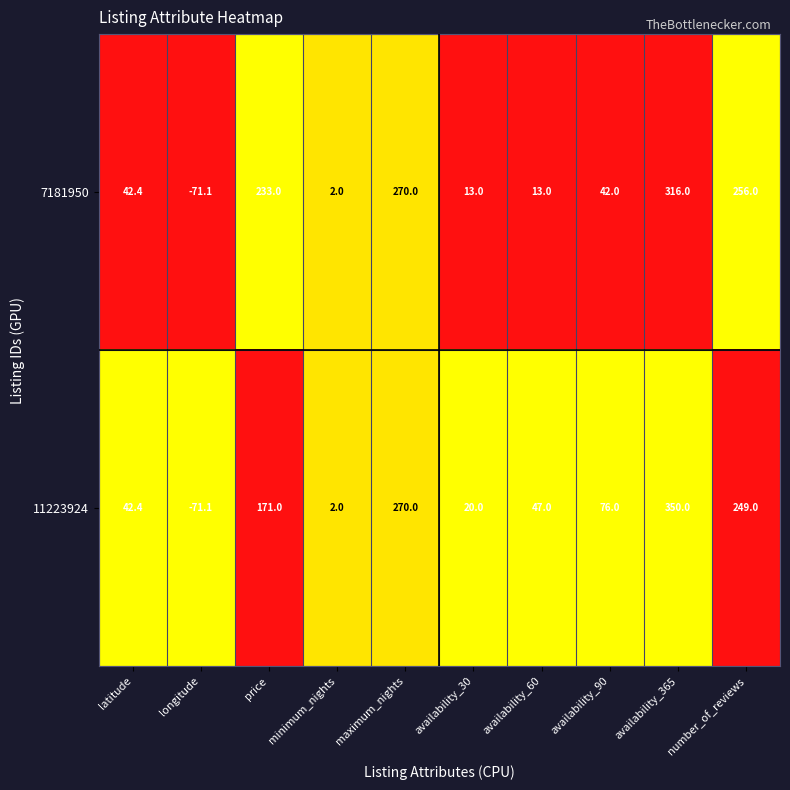

Rank the series by their average value, from lowest to highest.

7181950, 11223924